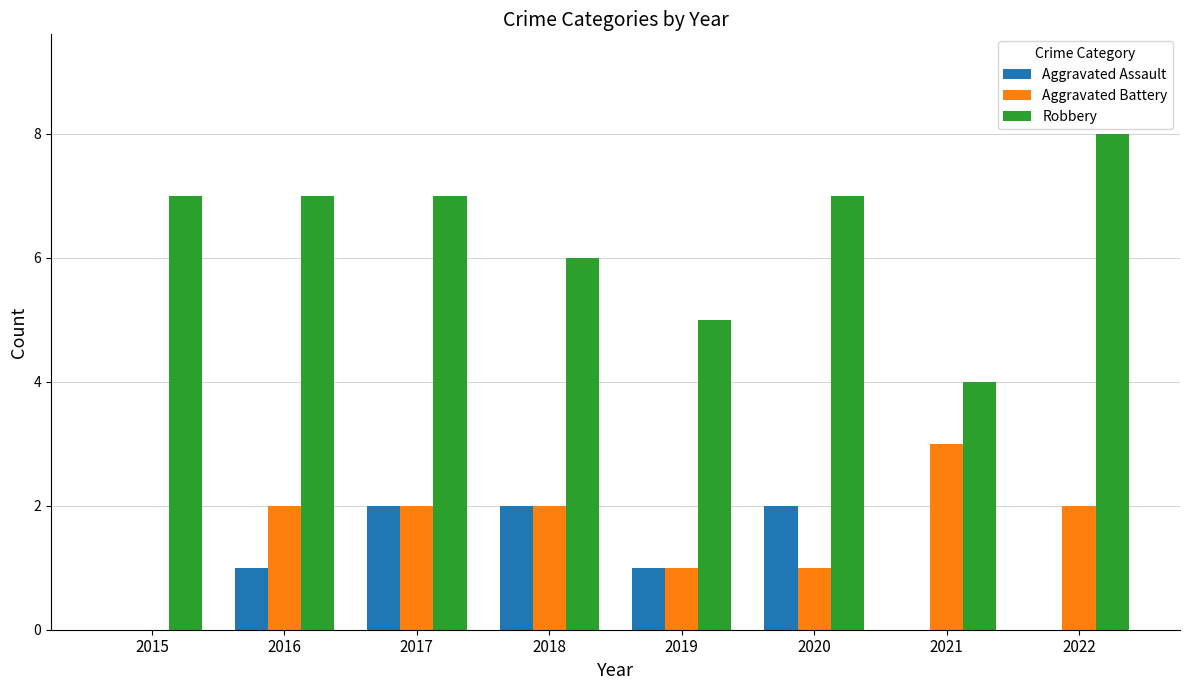

True or false: Robbery has a value of 2 at 2015.

False